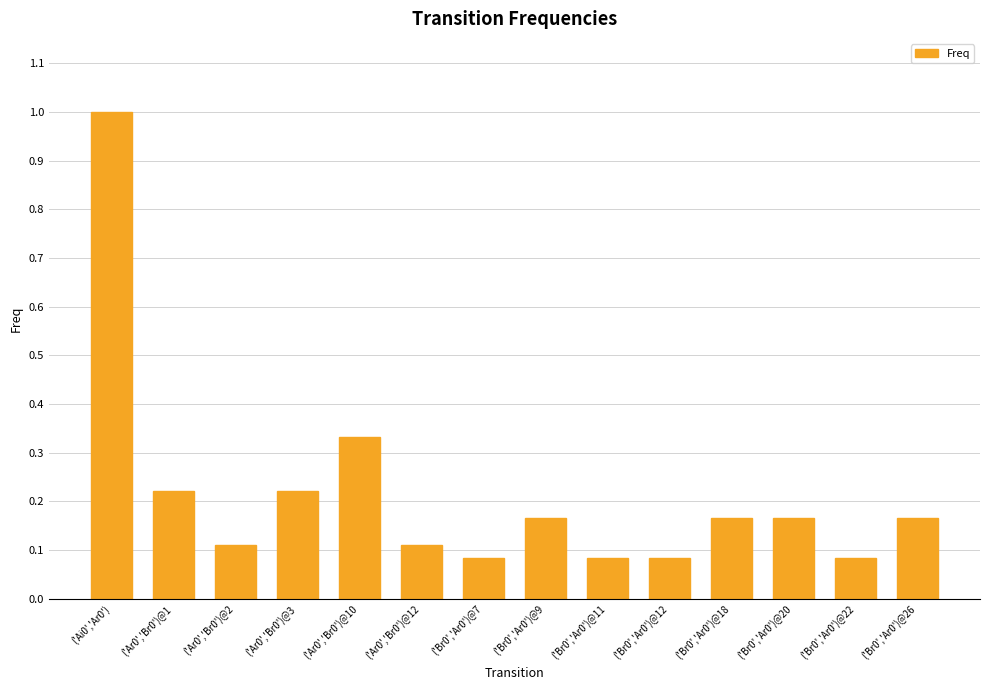

Which has a higher value, ('Ar0','Br0')@2 or ('Br0','Ar0')@9?

('Br0','Ar0')@9